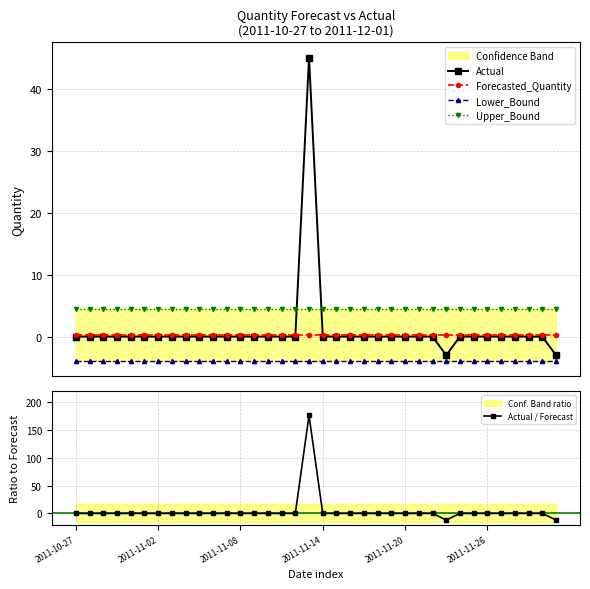

Does the chart have visible grid lines?

Yes